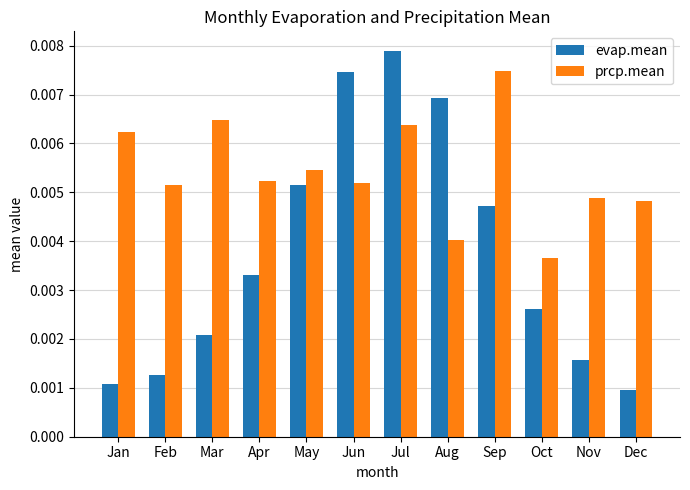

List the labels in order of evap.mean value, smallest first.

Dec, Jan, Feb, Nov, Mar, Oct, Apr, Sep, May, Aug, Jun, Jul